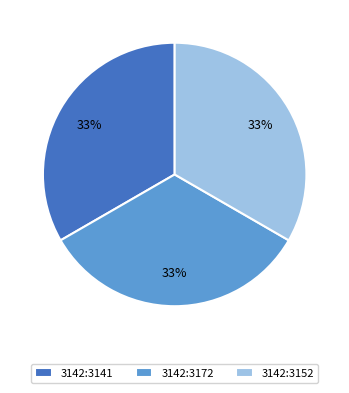

The 3142:3141 slice represents 24% of the pie. True or false?

False